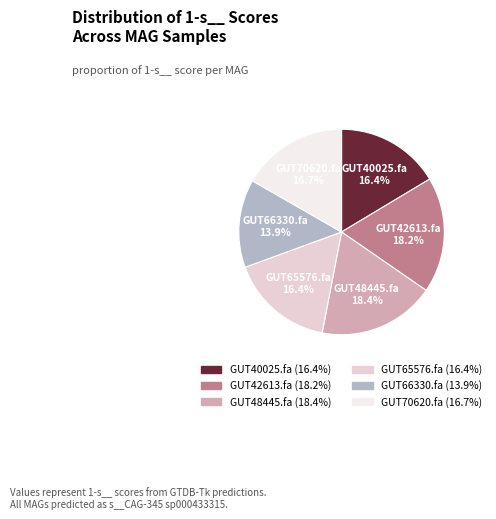

To the nearest percent, what is the difference between the largest and smallest slice percentages?

5%